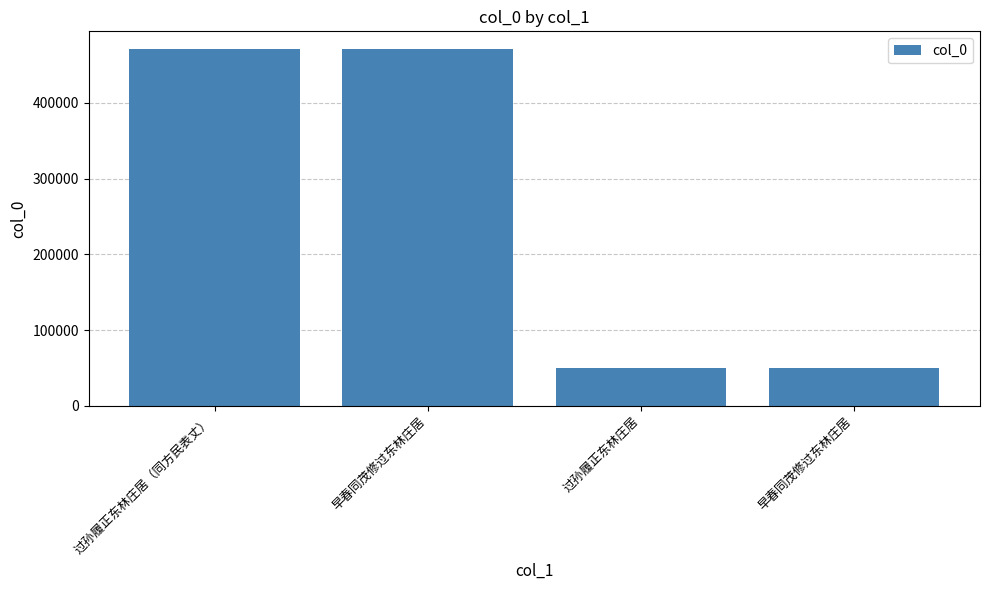

How many bars are there in total?

4